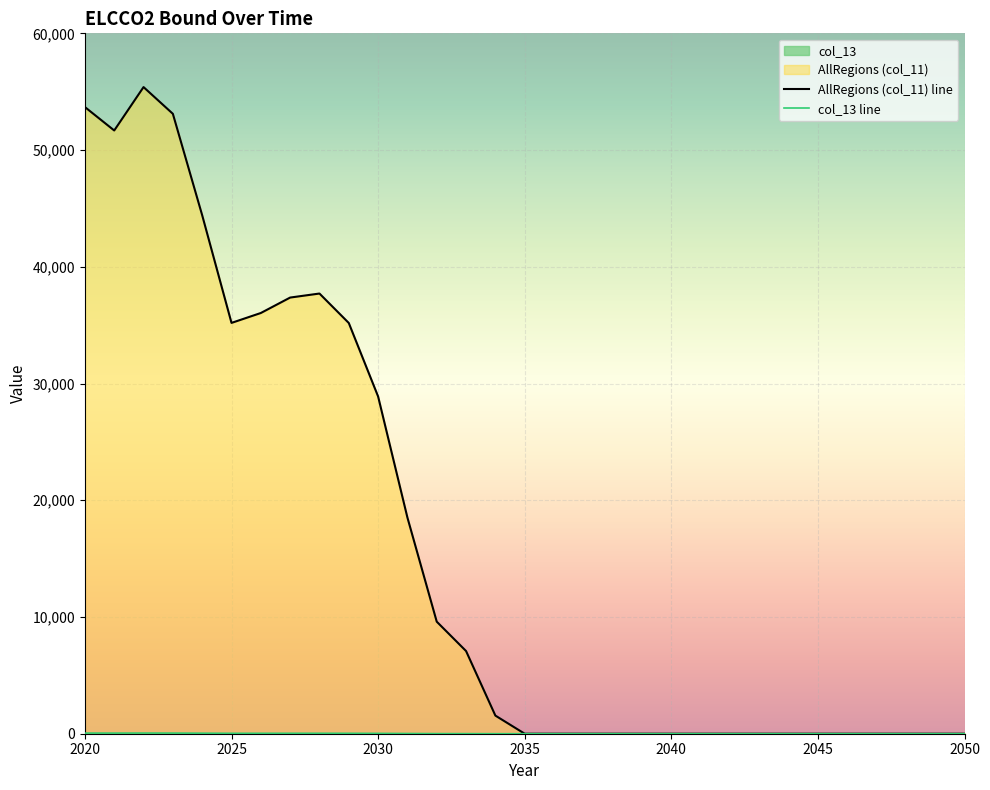

The col_13 series shows 0.0 at 2035. True or false?

True